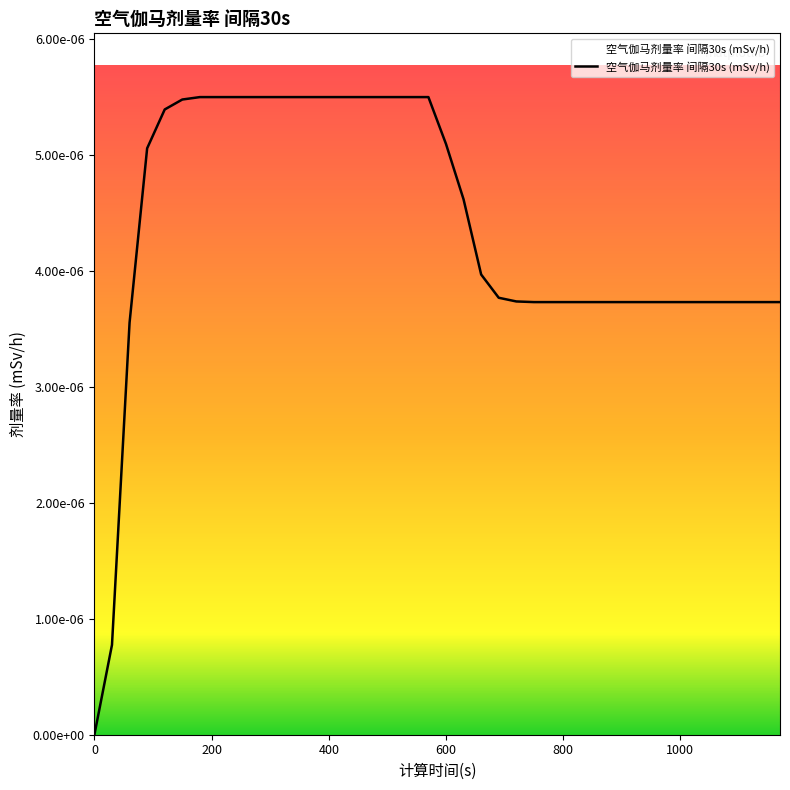

Does the chart display data point markers on the line(s)?

No